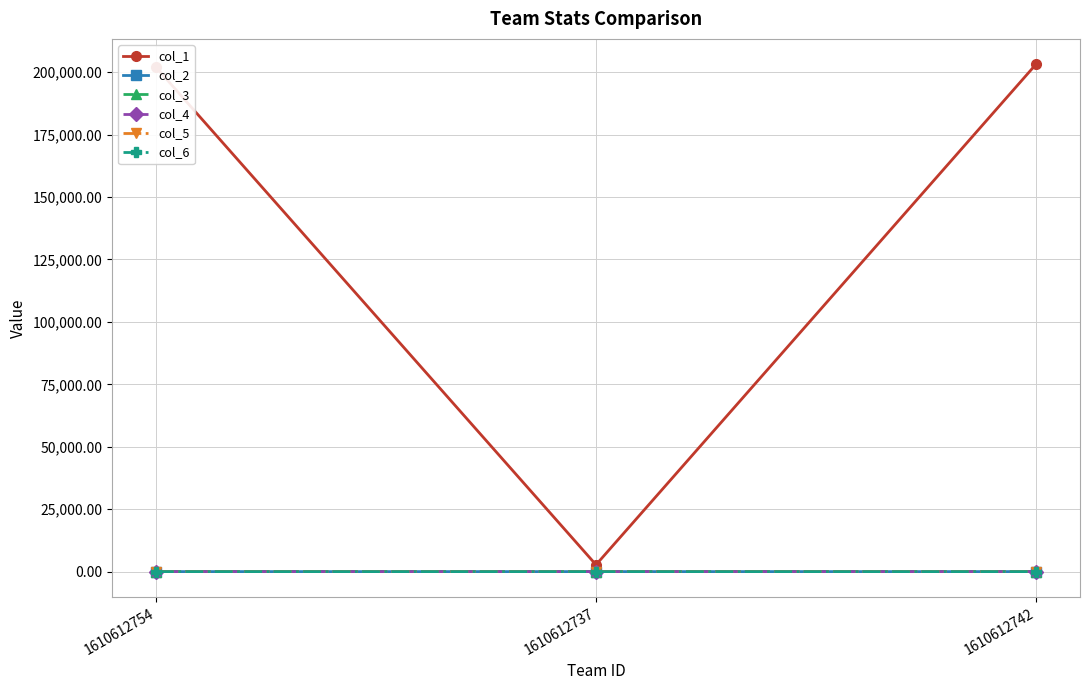

What position from the left is 1610612742?

3